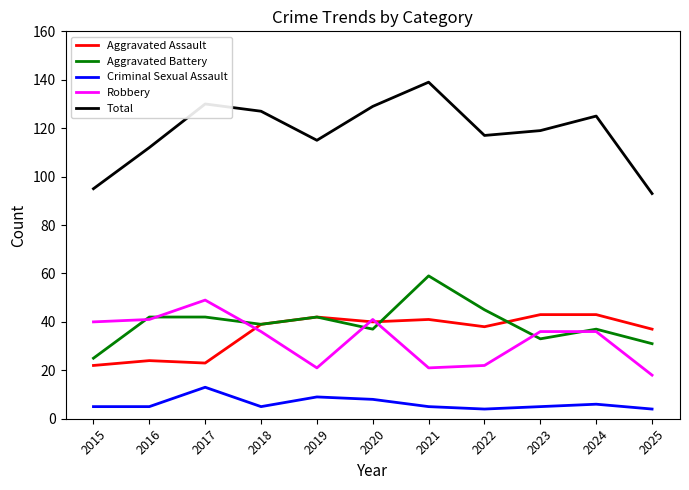

What is the sum of all Aggravated Assault values?

392